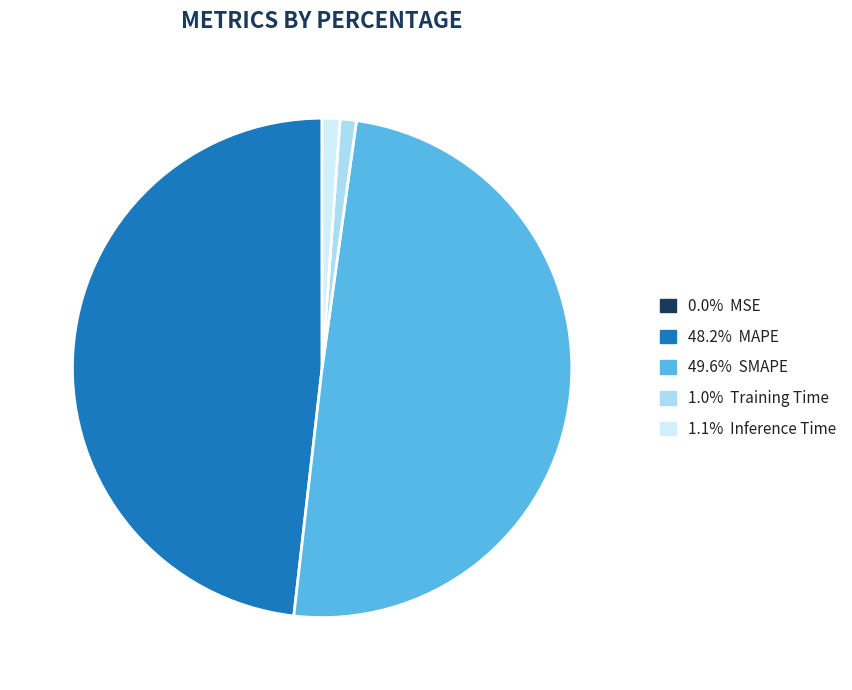

Is there a majority slice in this chart?

No